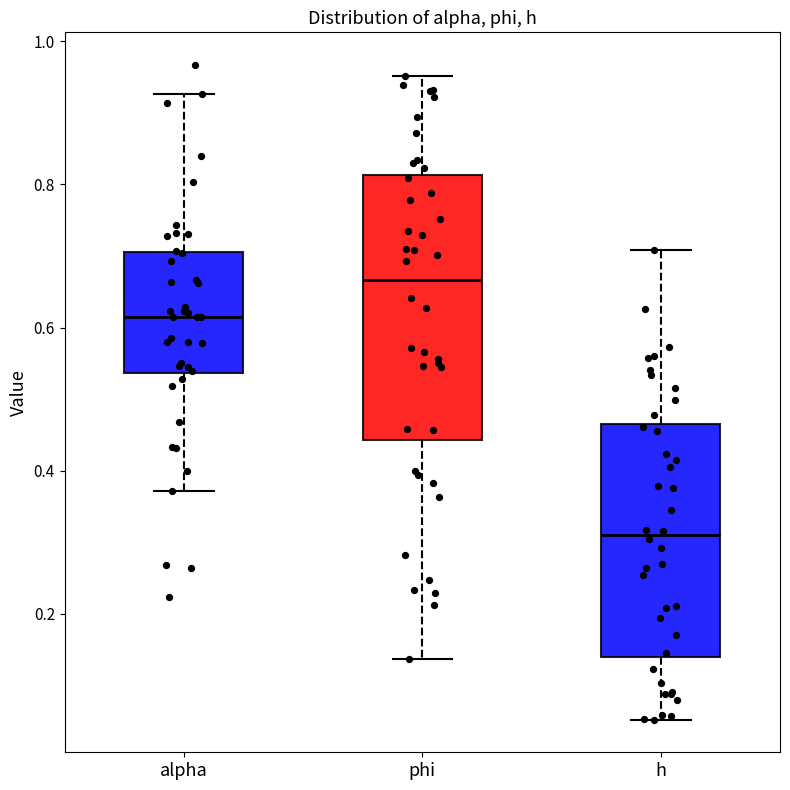

Reading left to right, read every box against the y-axis: the position of its median line, the range the box covers, and the ends of its whiskers. The values are not printed on the chart, so give them approximately, as read against the axis.

alpha: median 0.62, box 0.54 to 0.70, whiskers 0.38 to 0.92
phi: median 0.66, box 0.44 to 0.82, whiskers 0.14 to 0.96
h: median 0.32, box 0.14 to 0.46, whiskers 0.06 to 0.70